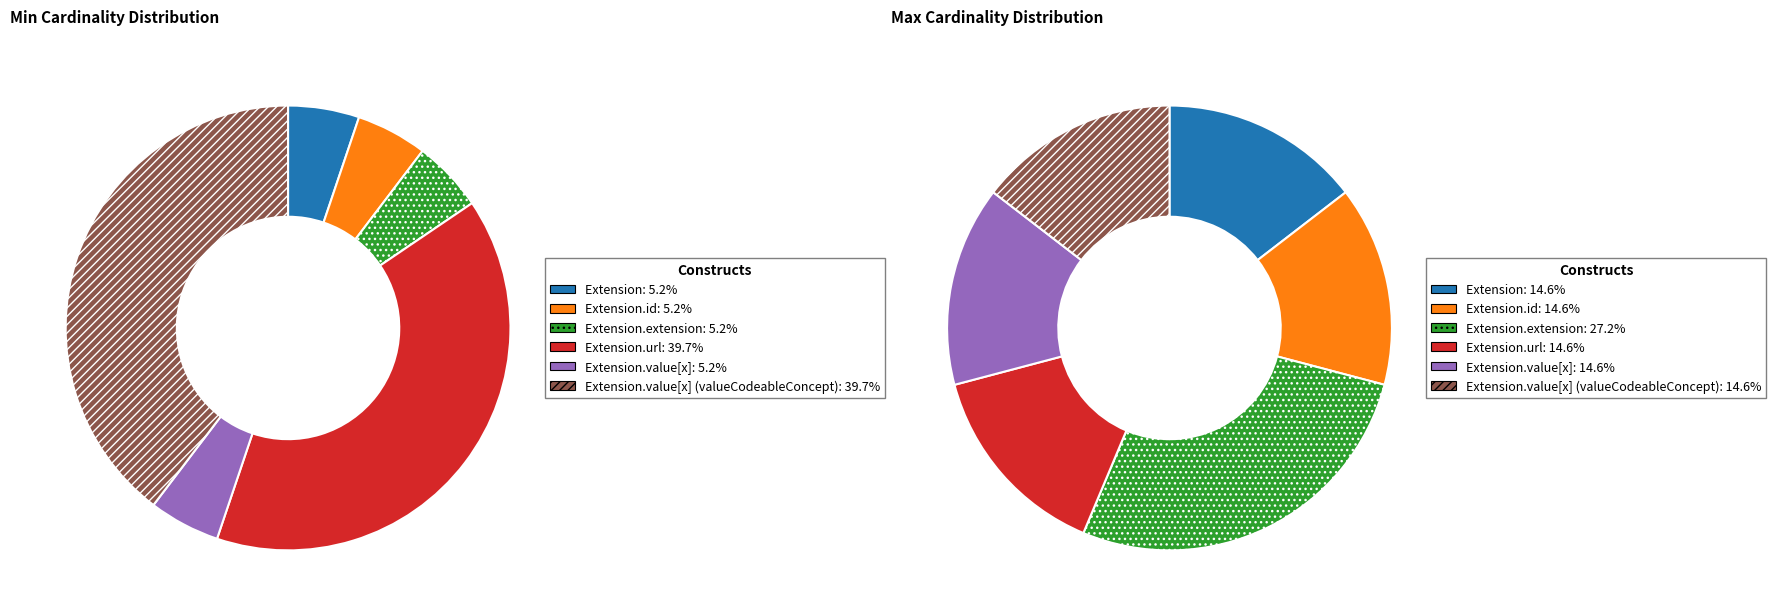

Which category has the biggest portion of the pie?

Extension.url